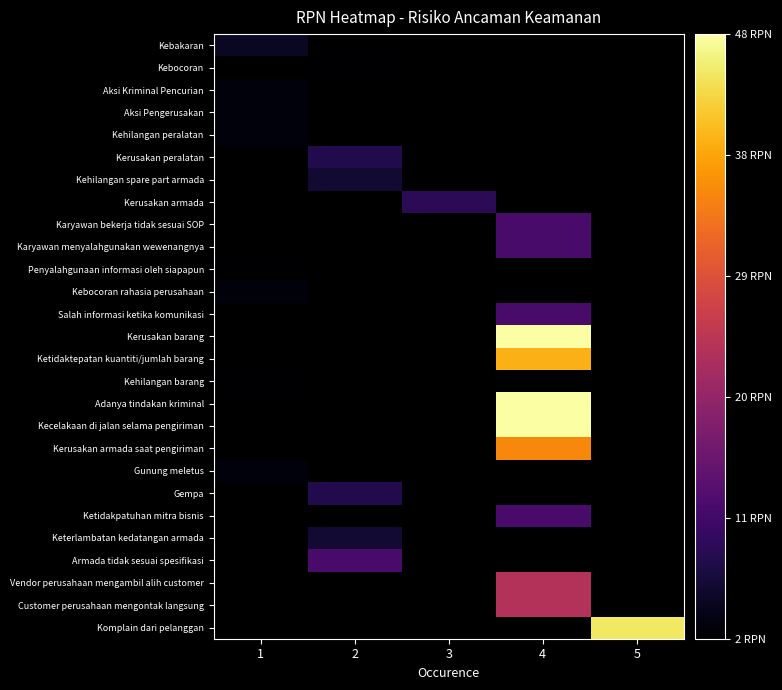

At how many categories does at least one series exceed 47?

1